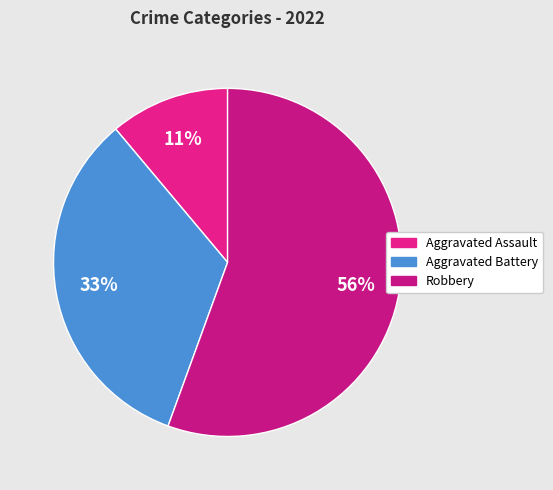

What is the largest slice in the pie chart?

Robbery